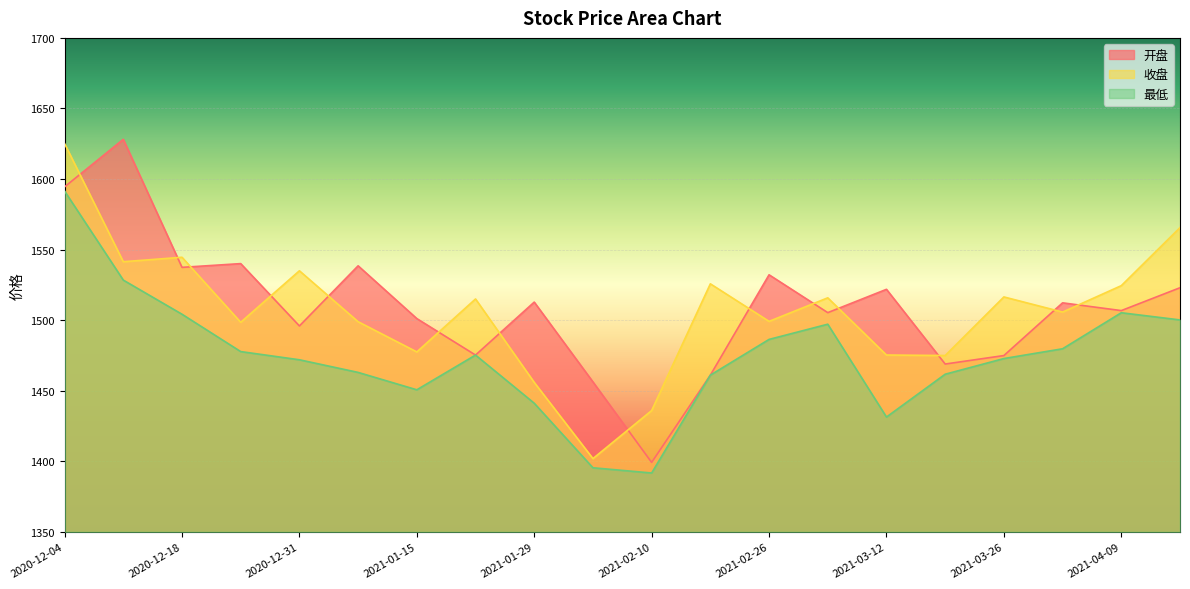

At which label is 收盘 closest to 1513?

2021-01-22